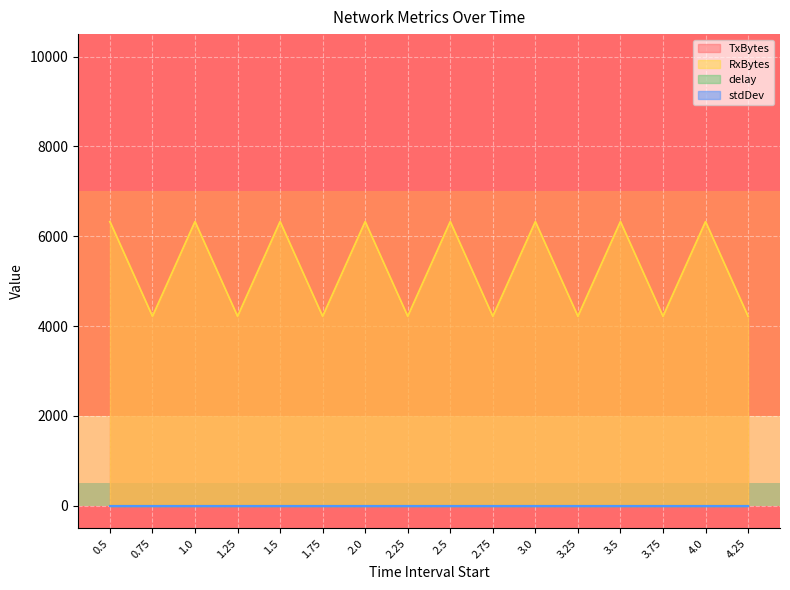

True or false: RxBytes and stdDev intersect in this chart.

False